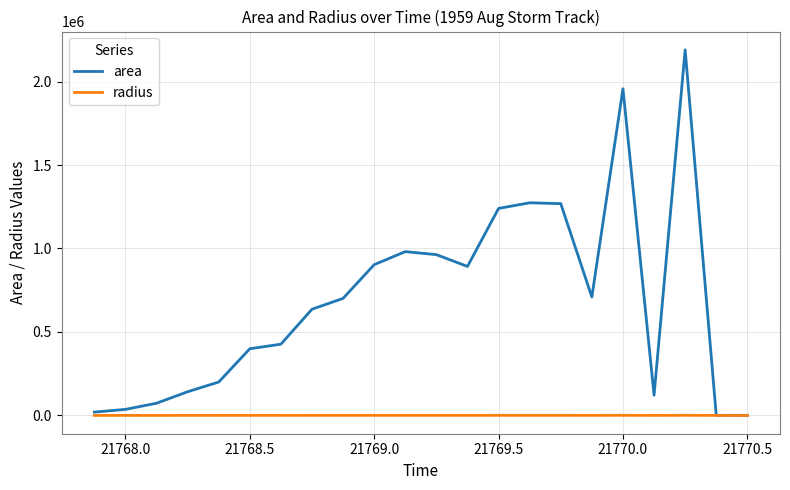

Which series has the largest total across all categories?

area